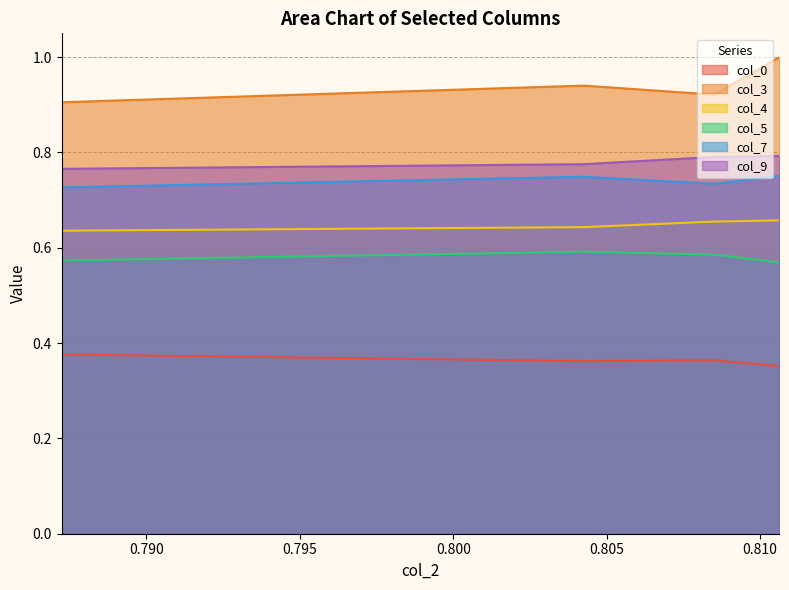

What is the sum of all col_9 values?

3.1